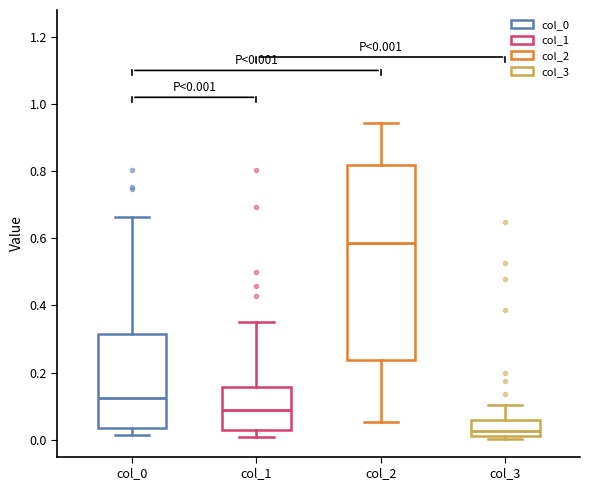

Which box's median line is the highest?

col_2